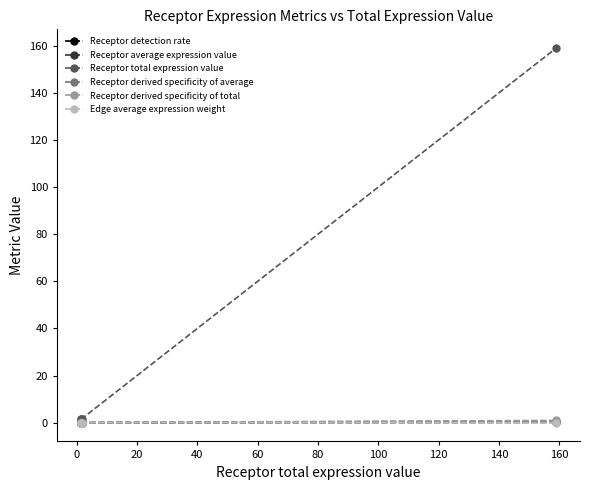

In Receptor average expression value, how many points are lower than both neighbors (excluding endpoints)?

1